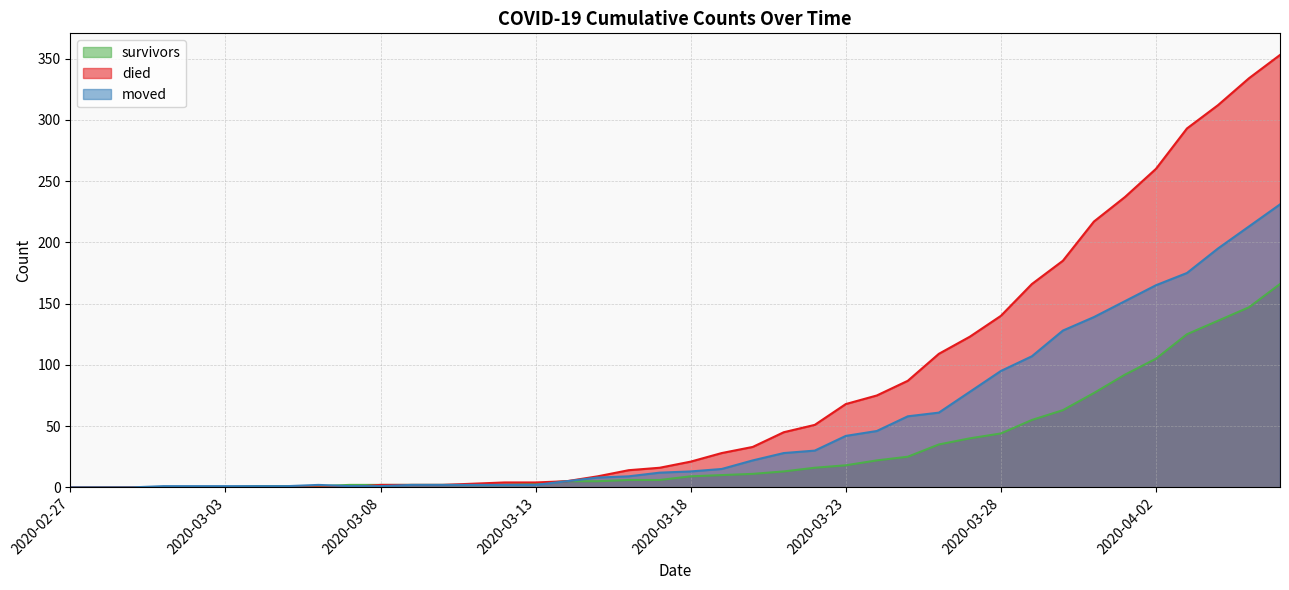

List the series in order of their overall mean, highest first.

died, moved, survivors